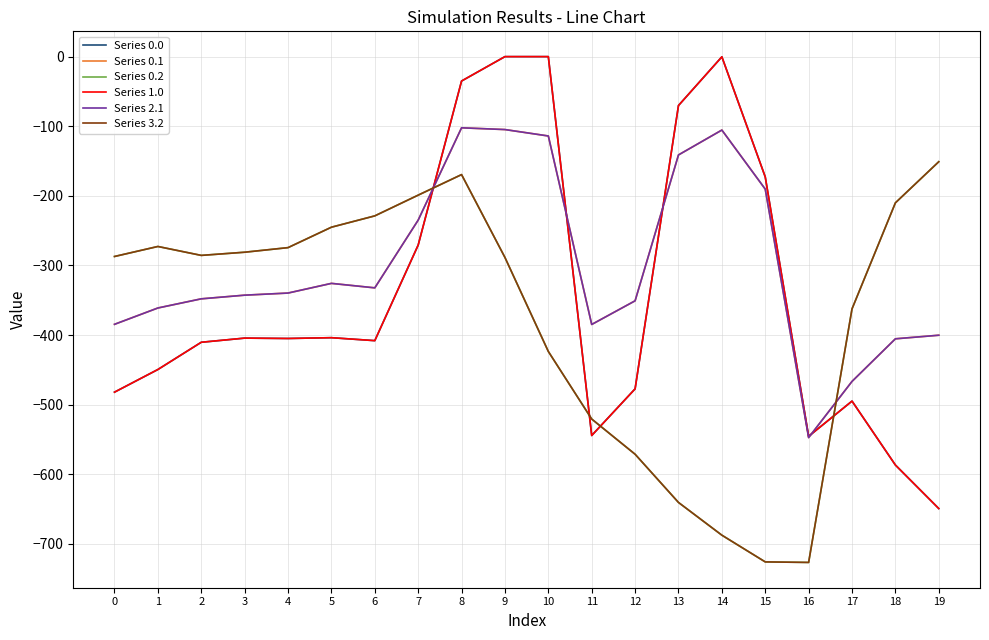

Is this an area chart (filled region under the line)?

No